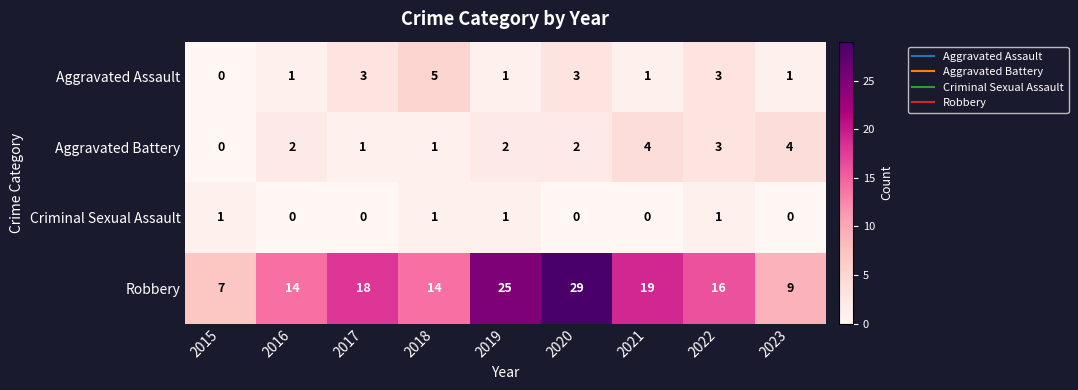

What is the difference between the second highest and minimum values in the Aggravated Battery series?

4